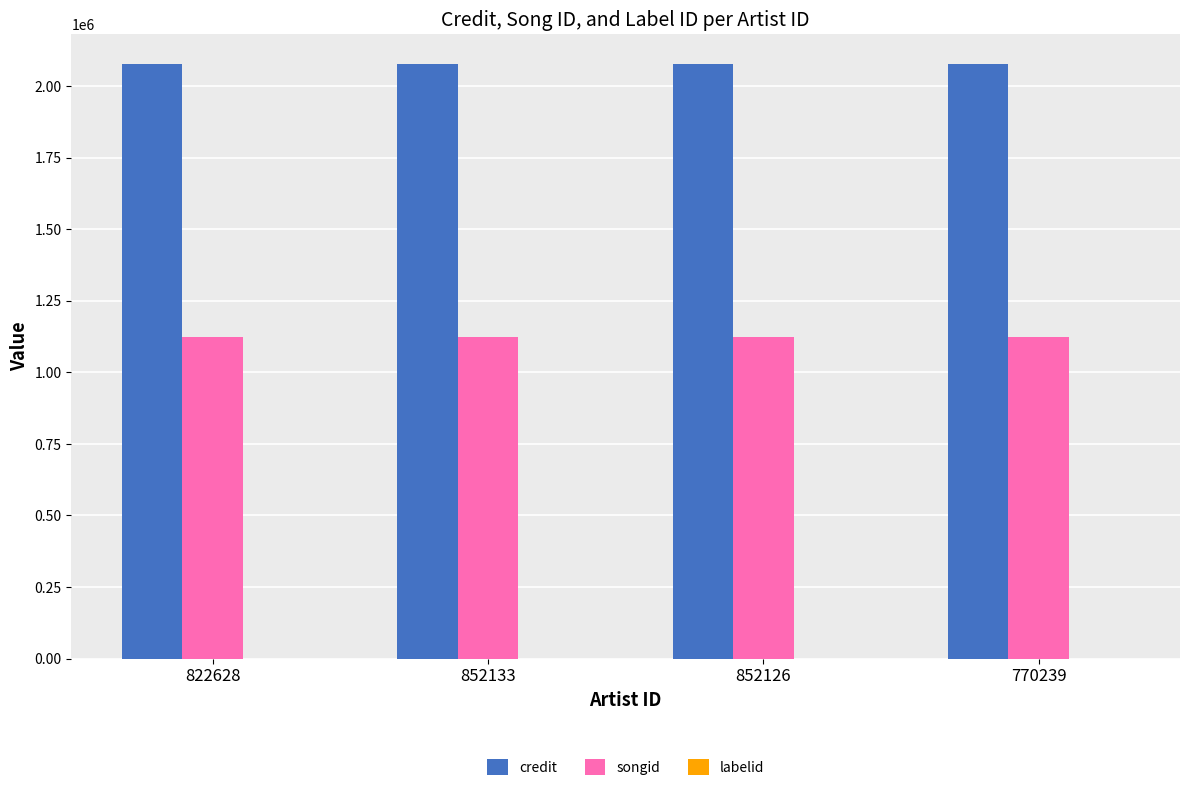

What is the maximum value shown in the chart?

2077135